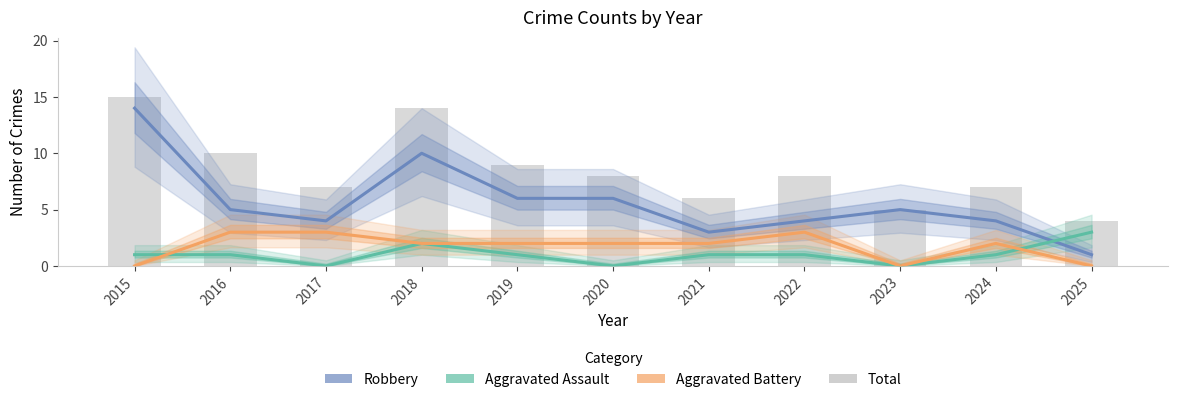

Between 2021 and 2022, which series saw the biggest shift?

Total